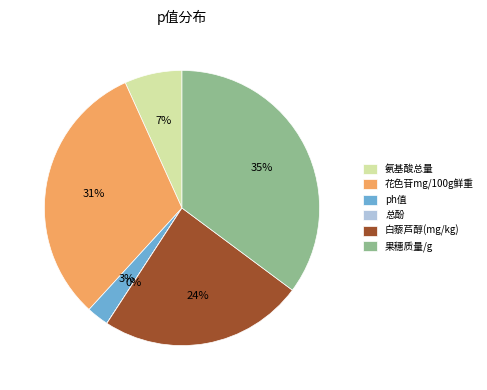

To the nearest percent, what is the difference between the 花色苷mg/100g鲜重 and 果穗质量/g slice percentages?

4%